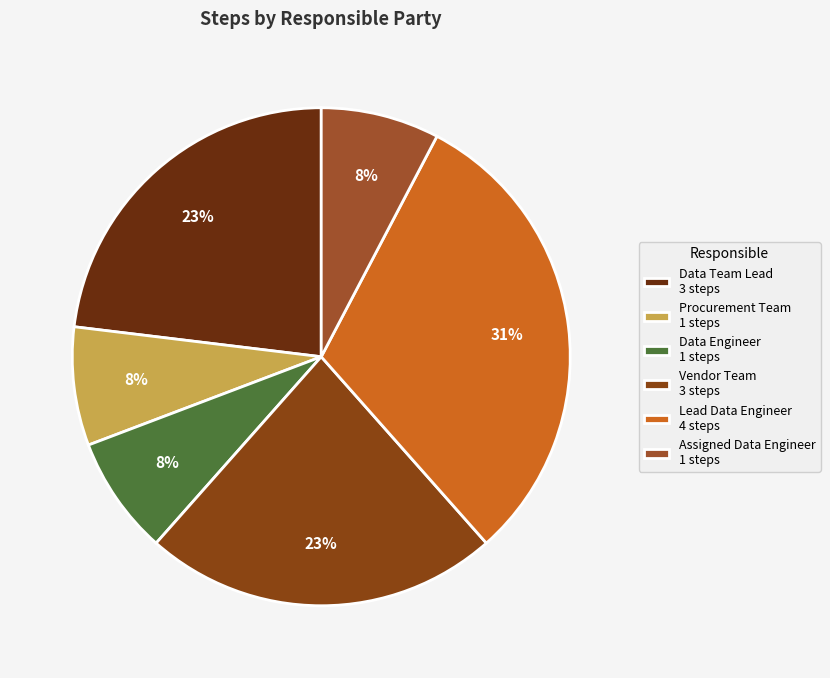

What is the change in value from Data Team Lead to Lead Data Engineer?

+1